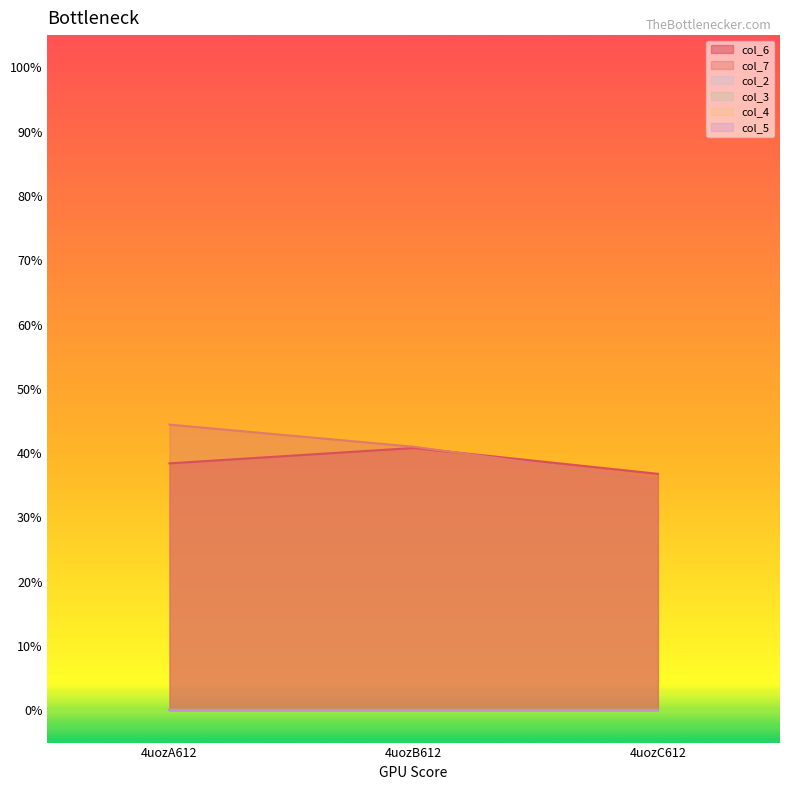

List the labels in order of col_6 value, smallest first.

4uozC612, 4uozA612, 4uozB612